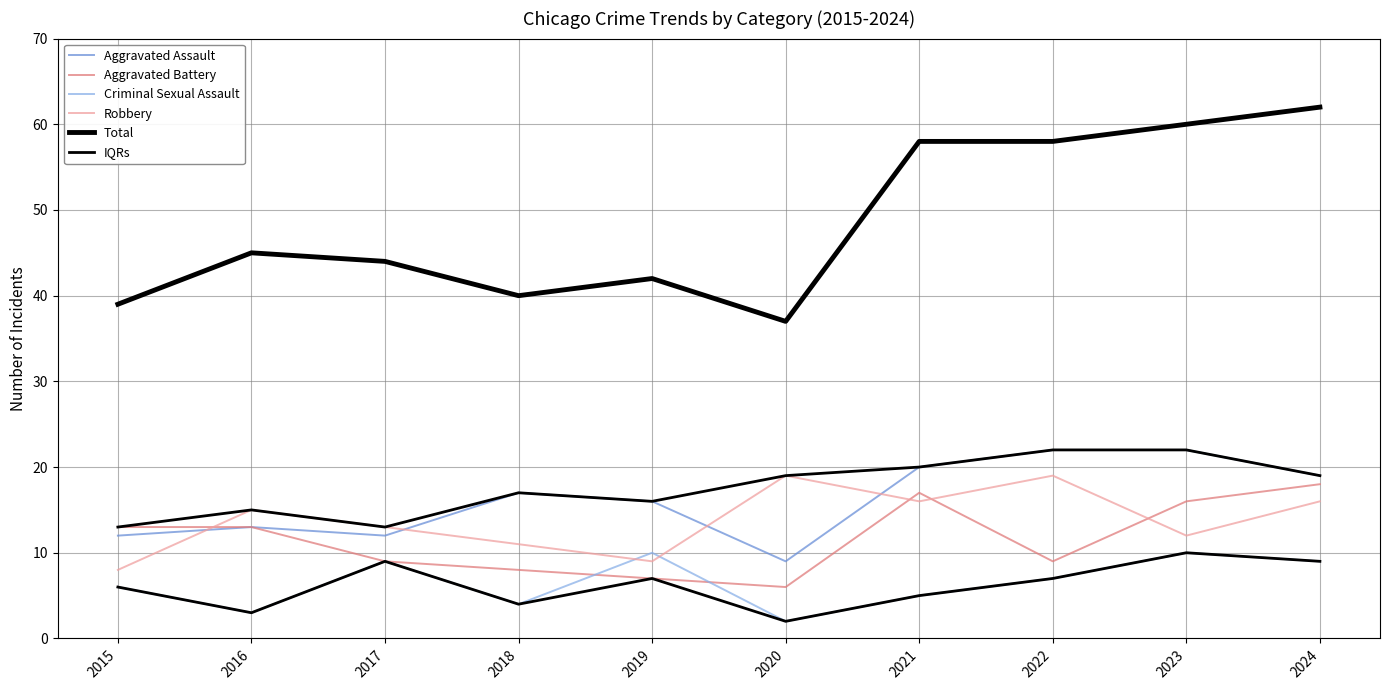

How many times do Robbery and Aggravated Assault cross each other?

4